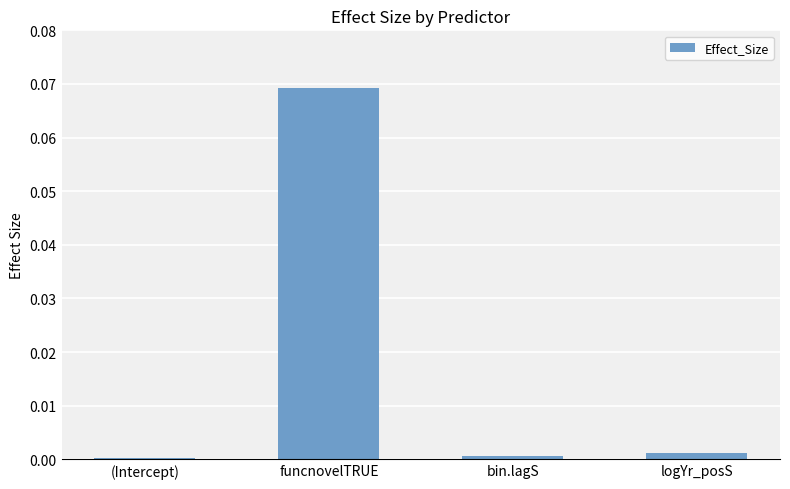

Are the bars horizontal?

No